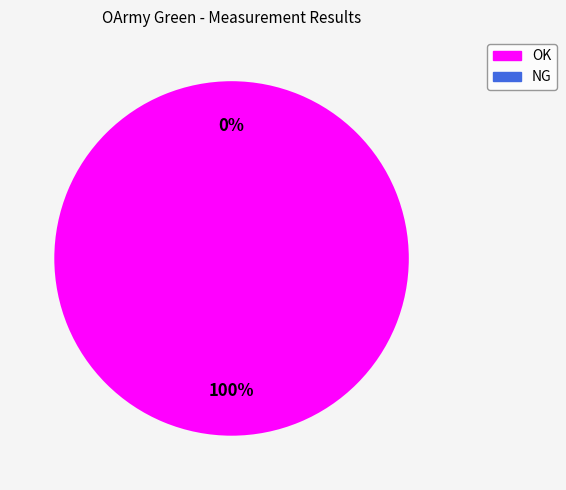

What is the smallest slice in the pie chart?

NG